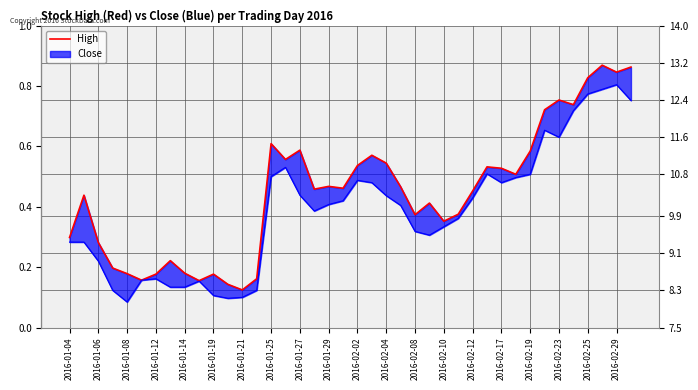

Is it true that the value at 2016-01-19 is 8.5?

True